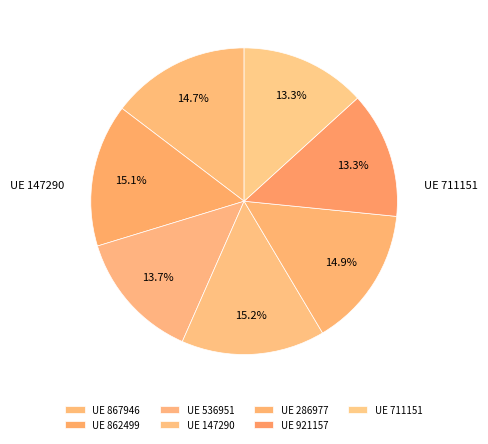

How many slices are in this pie chart?

7